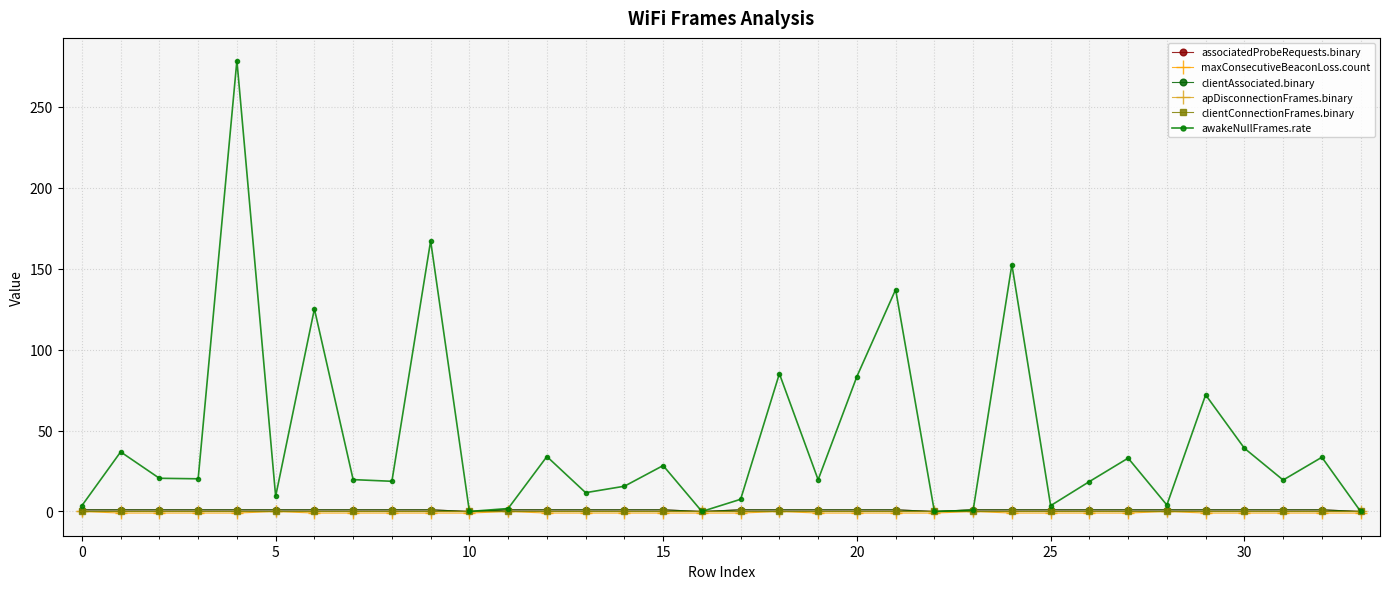

Does the chart have visible grid lines?

Yes